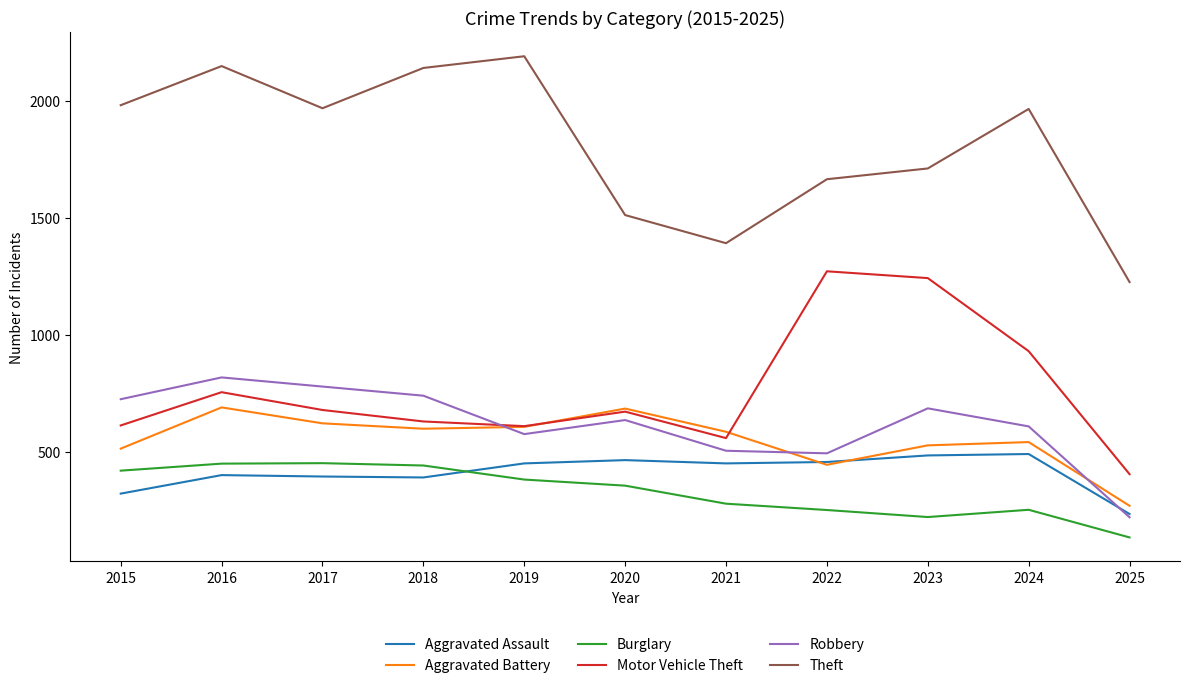

What is the spread (max minus min) of values at 2024?

1711